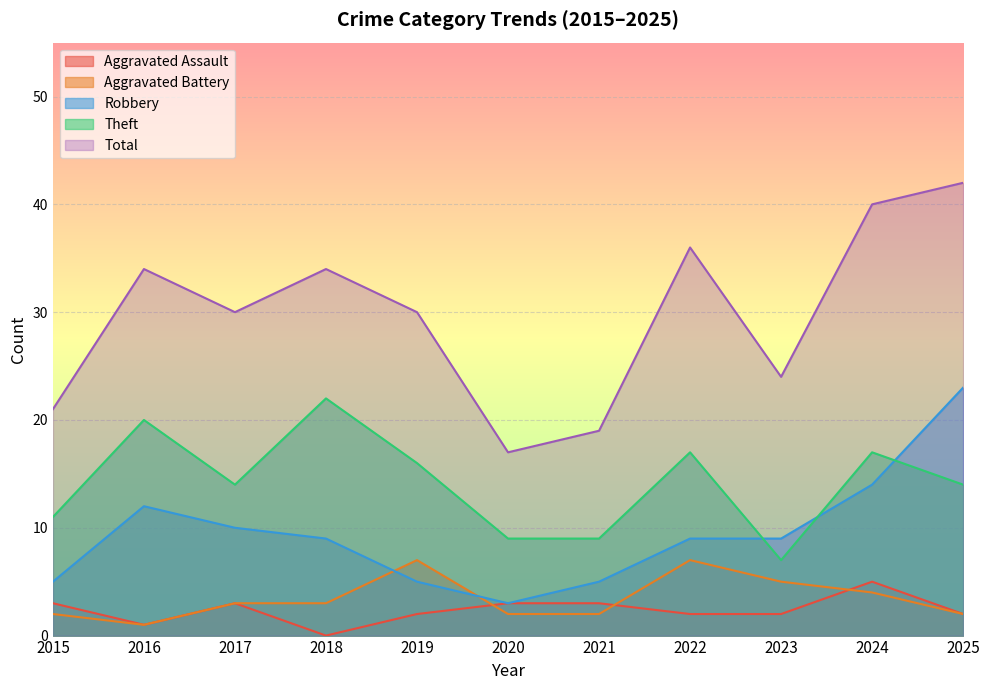

What is the total value across all series at 2025?

83